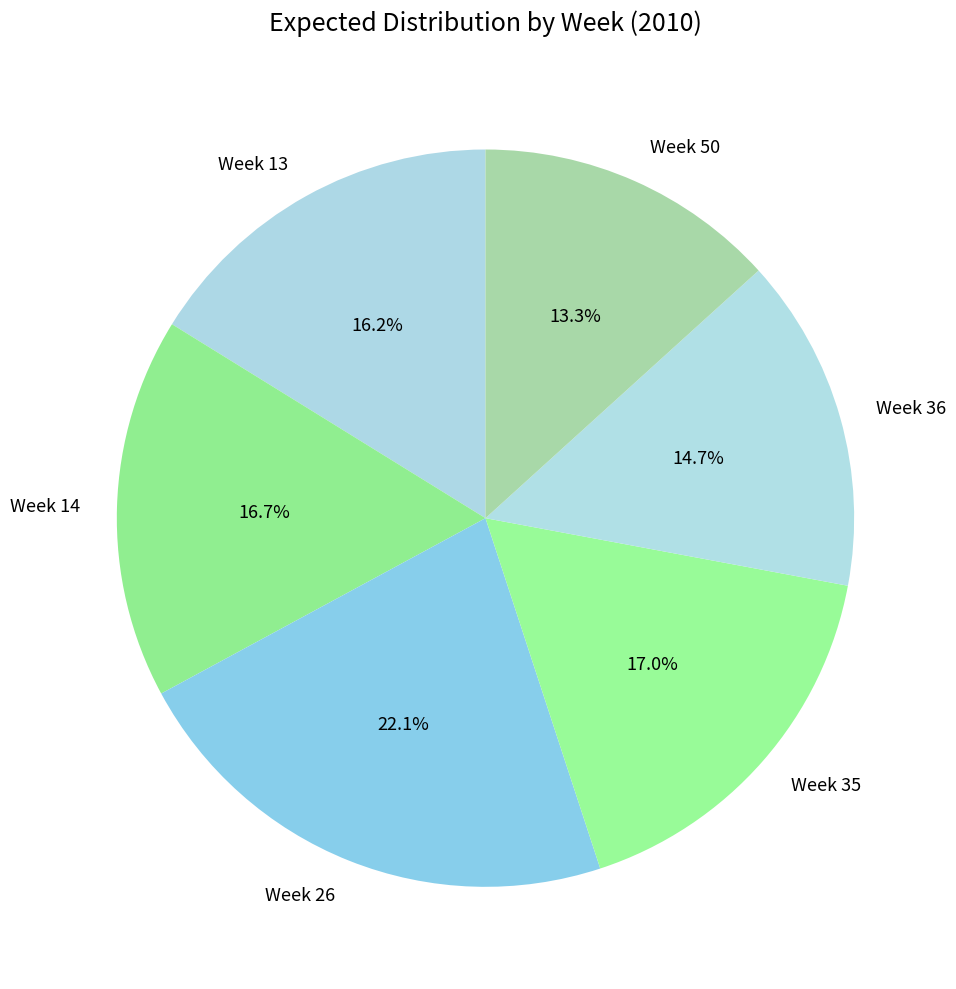

What portion of the pie excludes Week 14?

83.3%